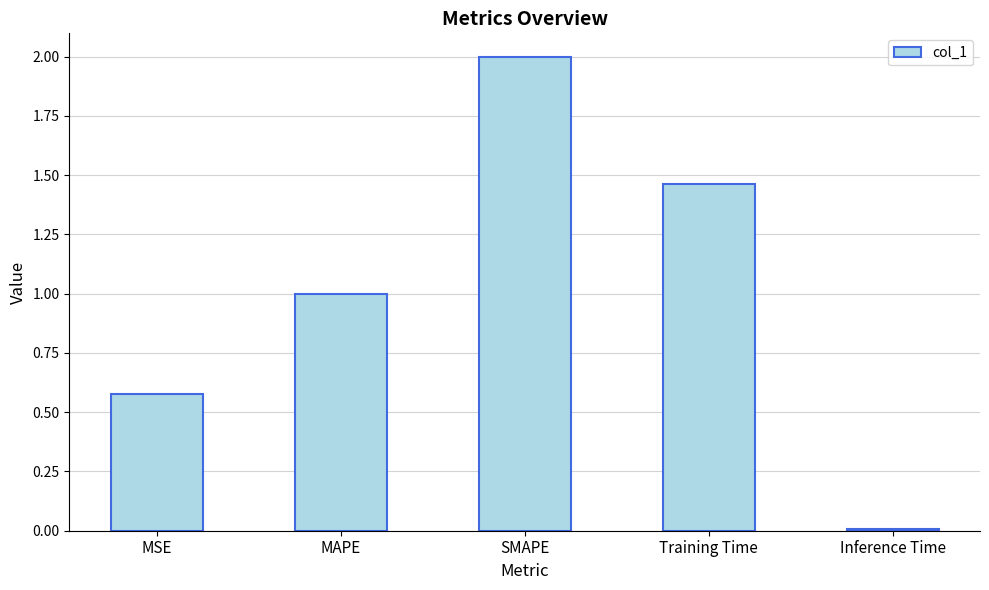

Does the chart contain stacked bars?

No